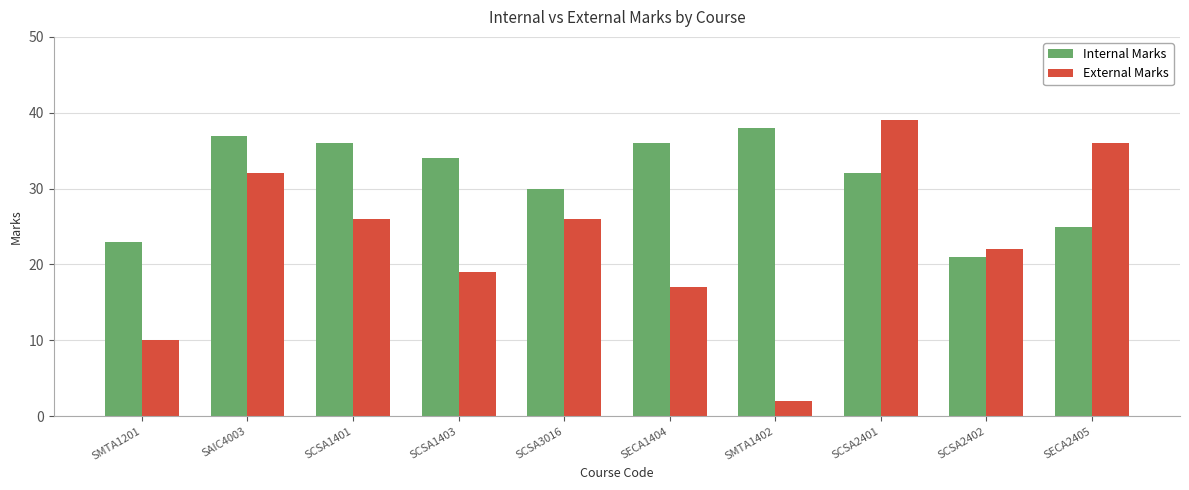

True or false: External Marks has a value of 37 at SCSA3016.

False